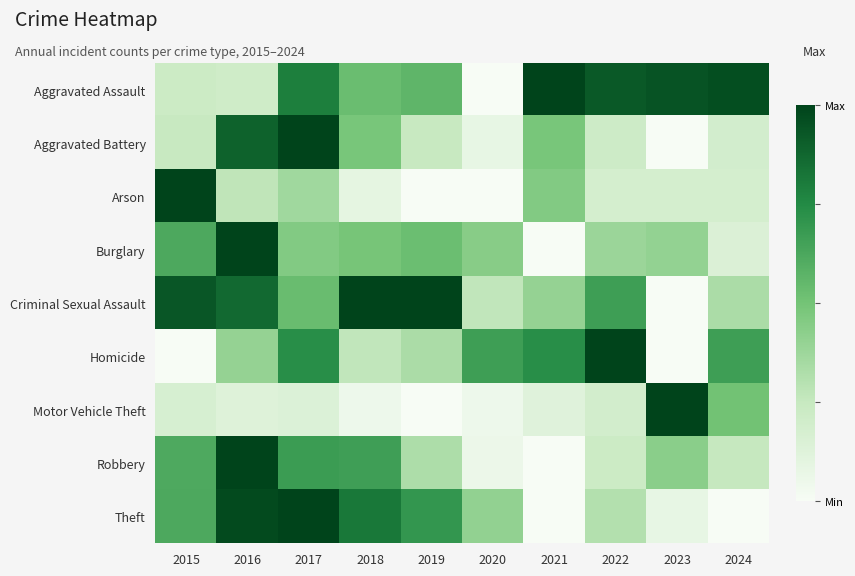

What is the difference between the highest and lowest values at 2020?

0.7